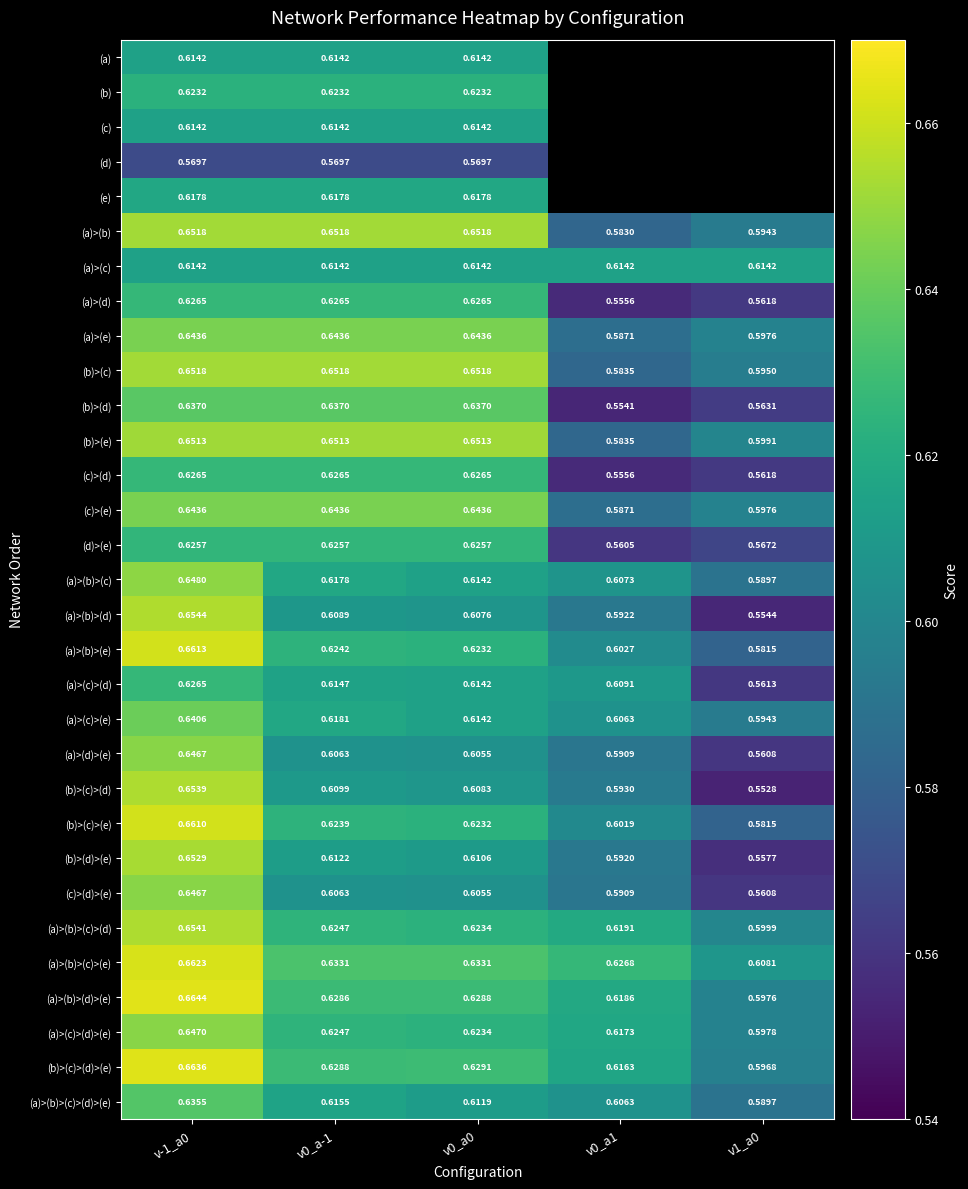

Which series changed the most between v-1_a0 and v0_a-1?

(a)>(b)>(d)